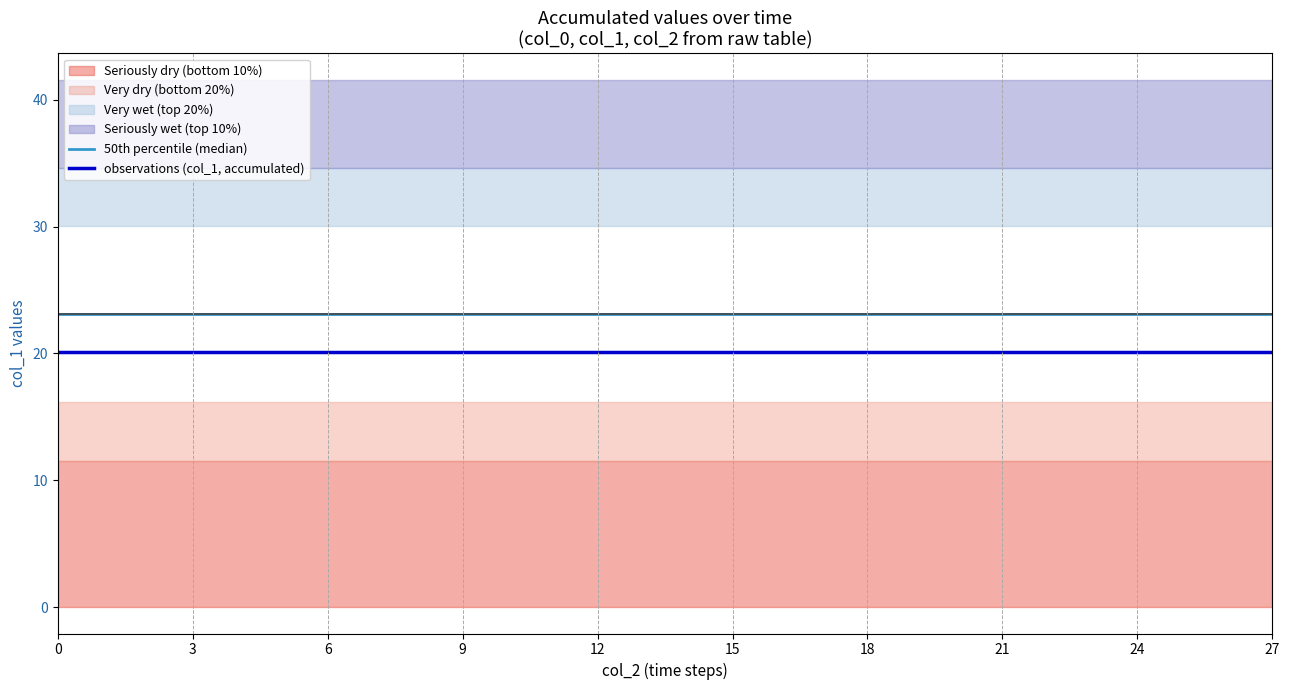

True or false: observations (col_1, accumulated) and 50th percentile (median) cross at least once.

False